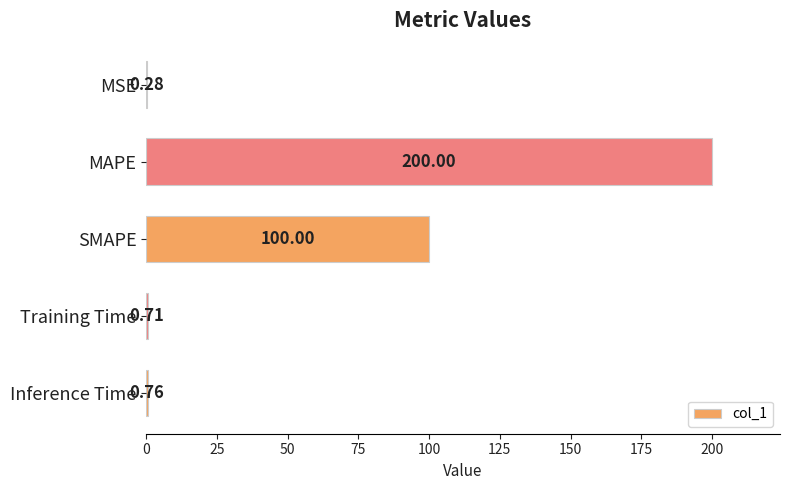

Count the number of categories in the chart.

5